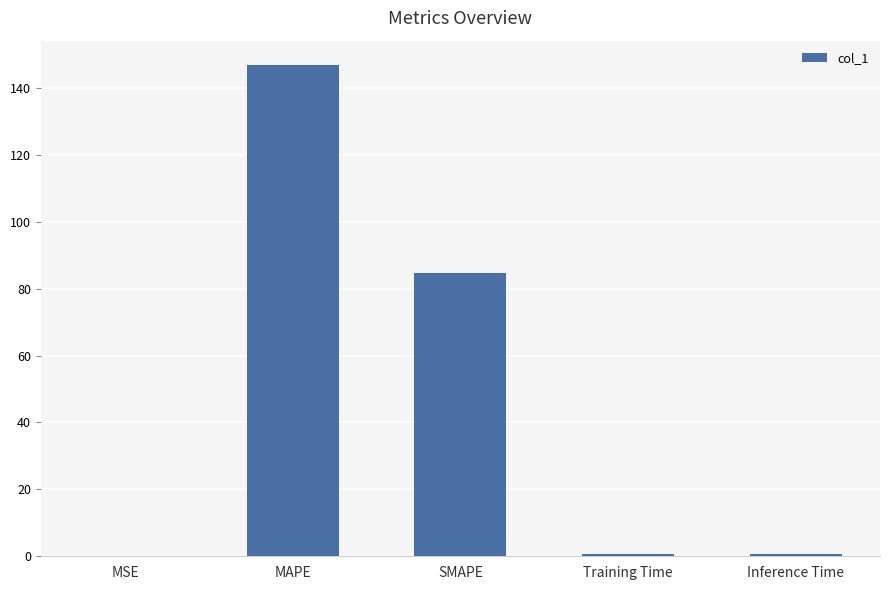

Which label corresponds to the largest value in the chart?

MAPE